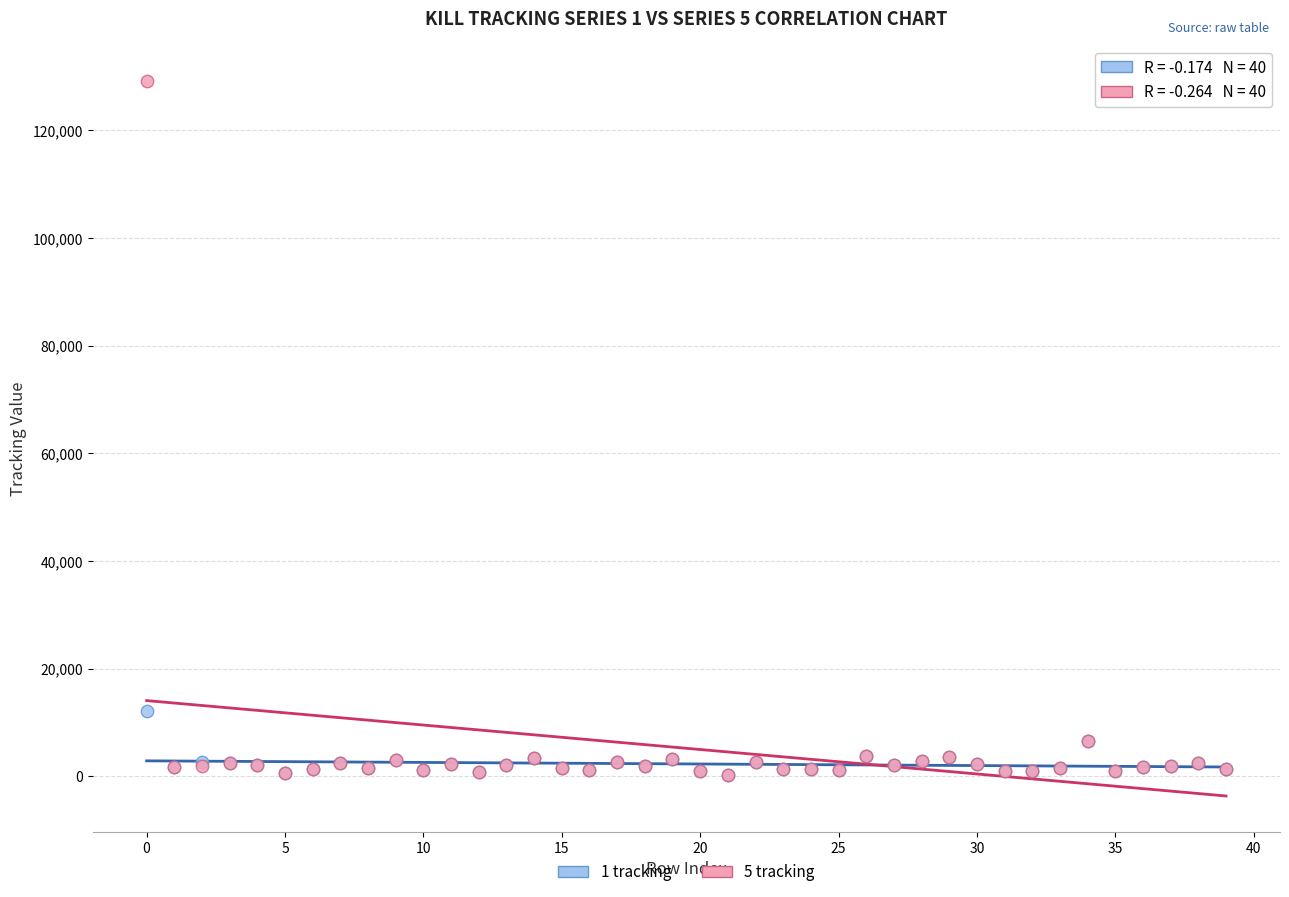

Across all series, what Y value is closest to 64652?

12200